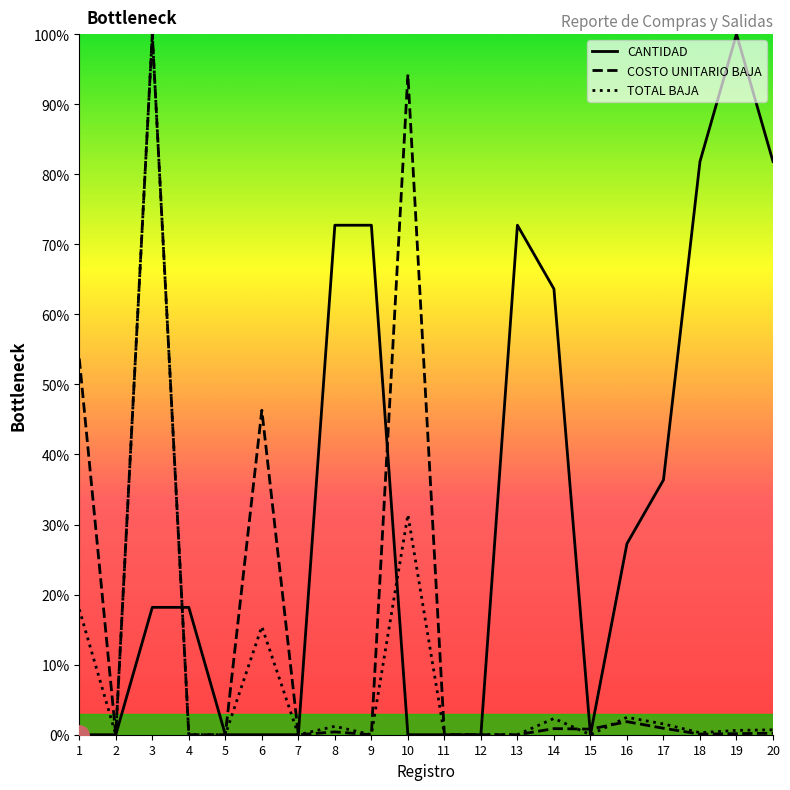

What is the maximum value shown in the chart?

100.0